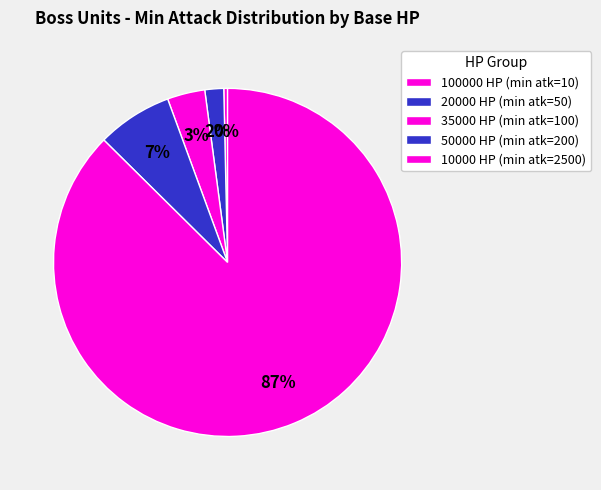

How many segments does this pie chart have?

5